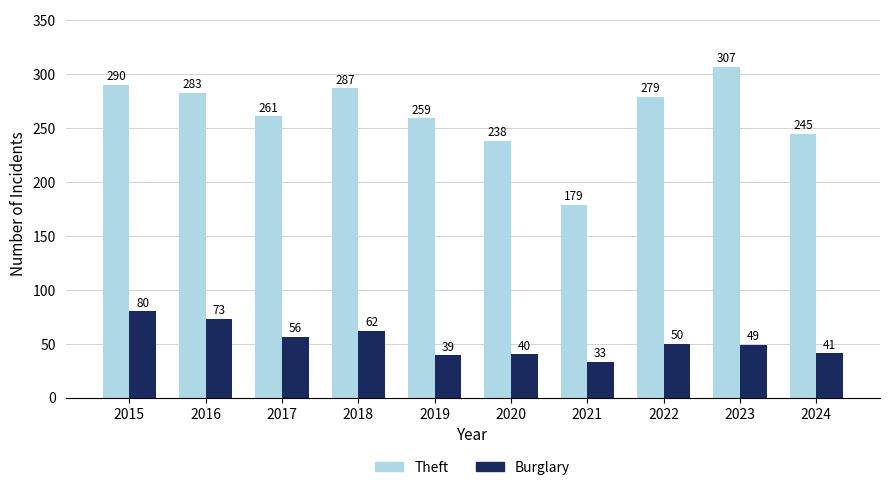

Between 2017 and 2020, which series saw the biggest shift?

Theft